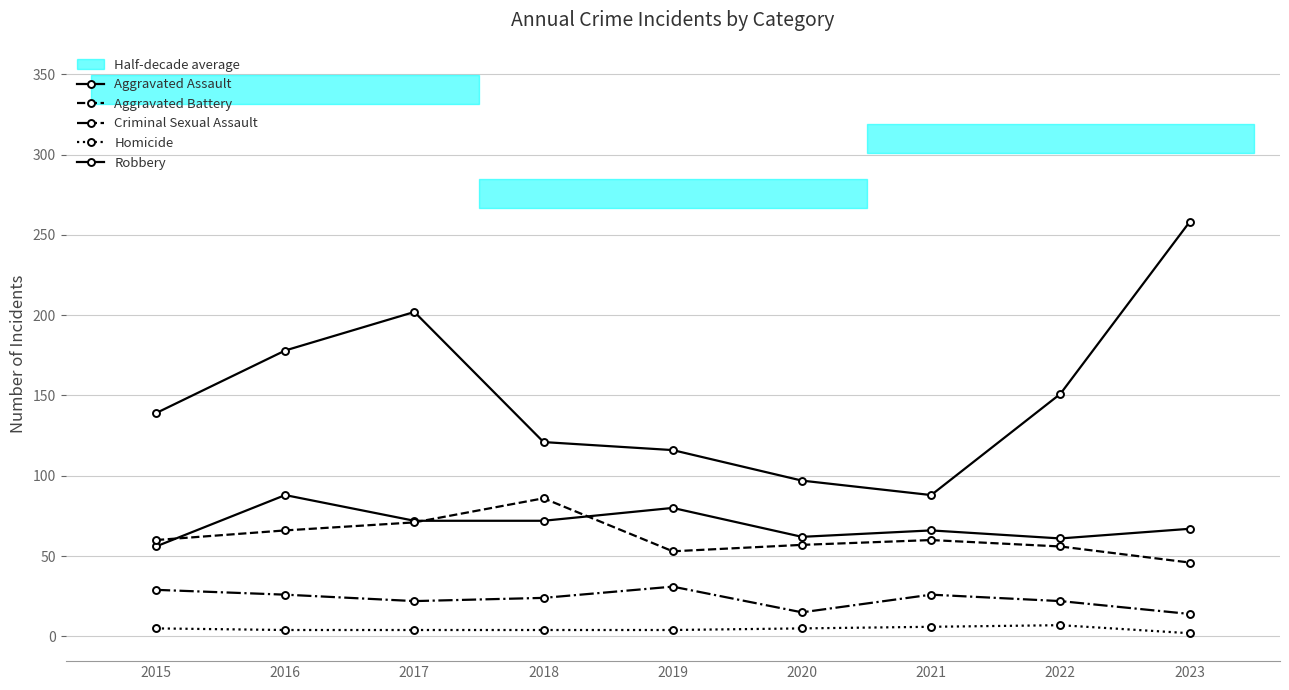

Which series has the largest range (max minus min)?

Robbery